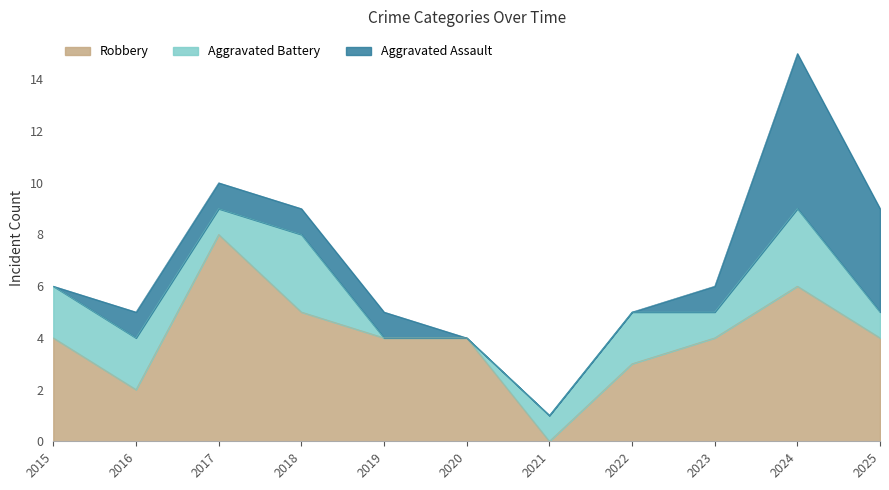

How many values in the Aggravated Battery series exceed 1?

5